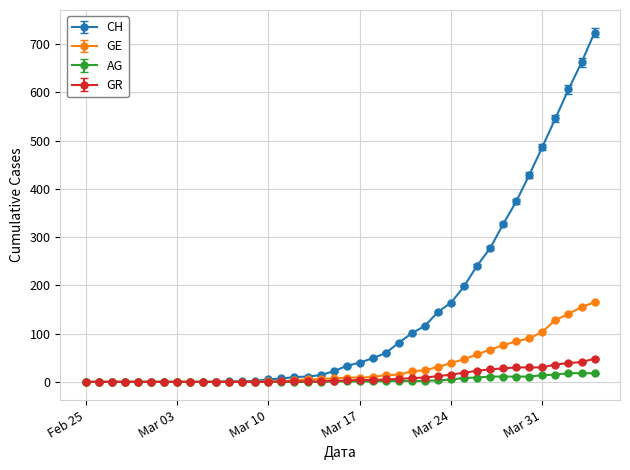

What is the maximum value shown in the chart?

724